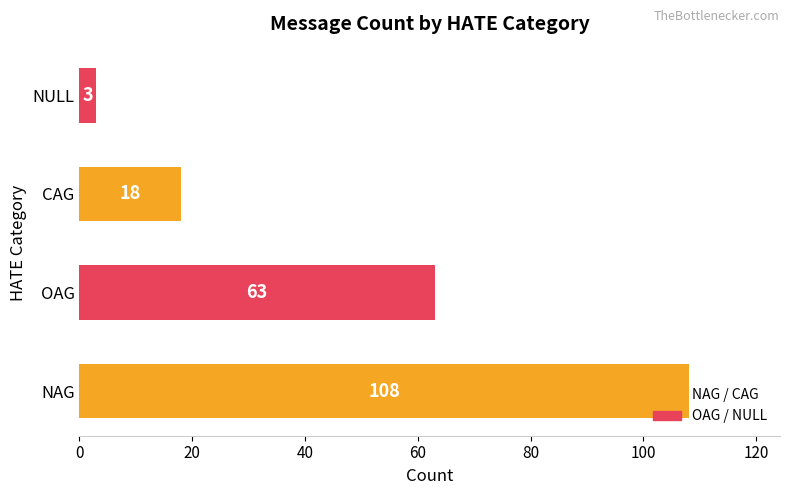

The chart shows a value of 108 at NAG. True or false?

True